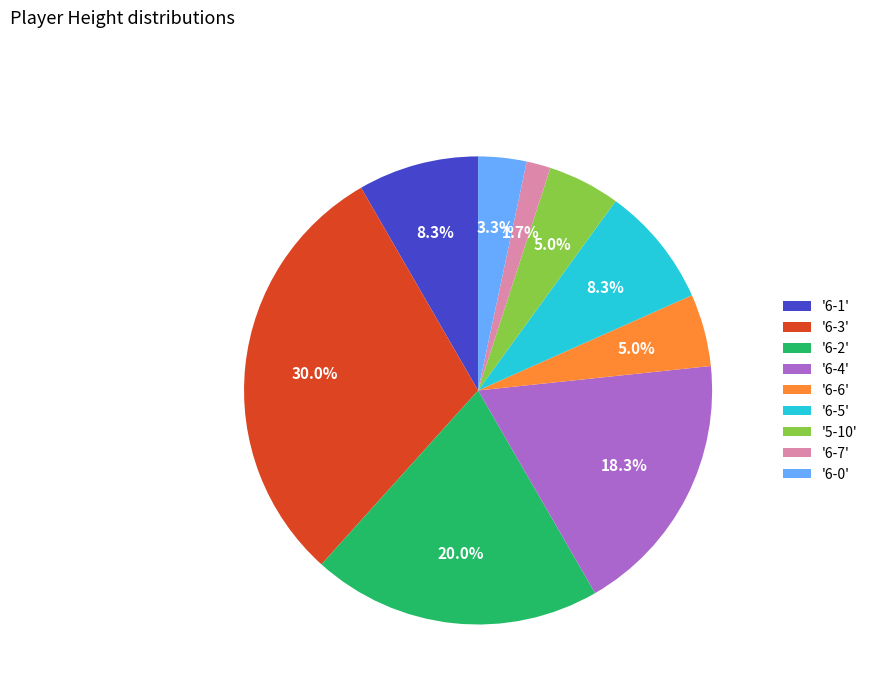

How many segments does this pie chart have?

9